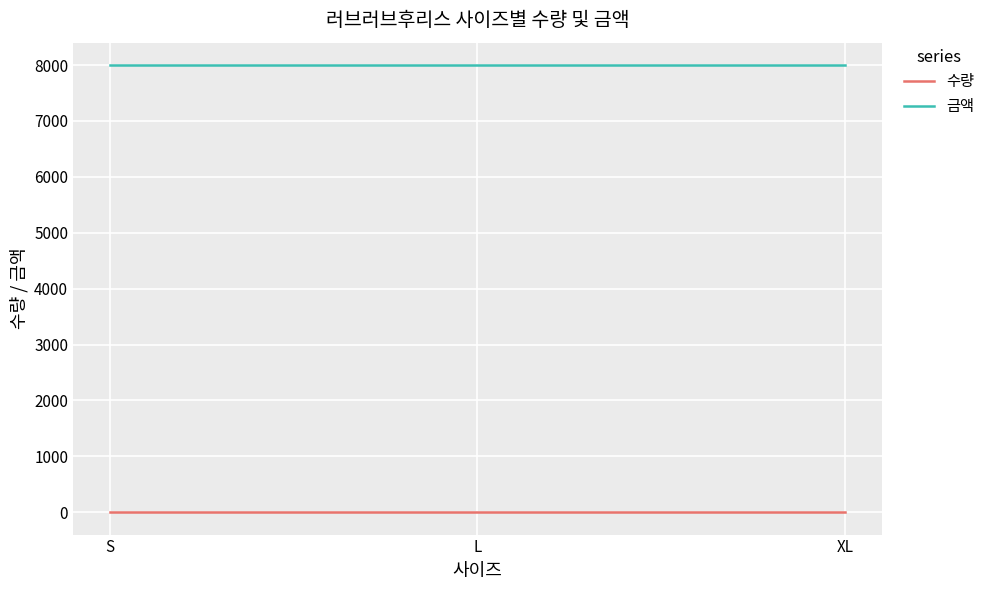

Rank the series by their average value, from highest to lowest.

금액, 수량